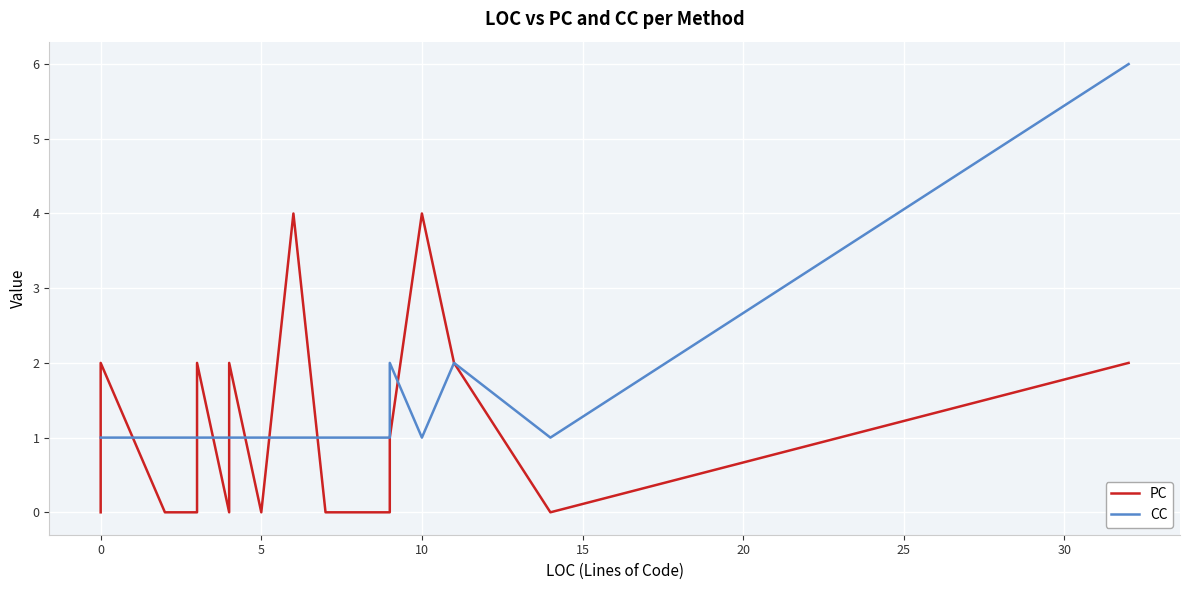

True or false: PC has more than 0 points higher than both neighbors.

True